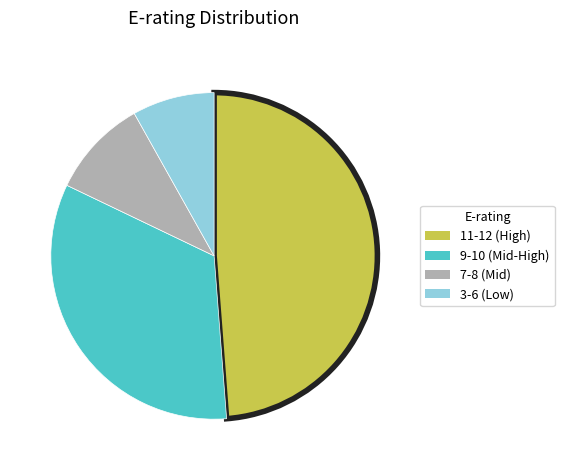

Does any single category account for the majority?

No